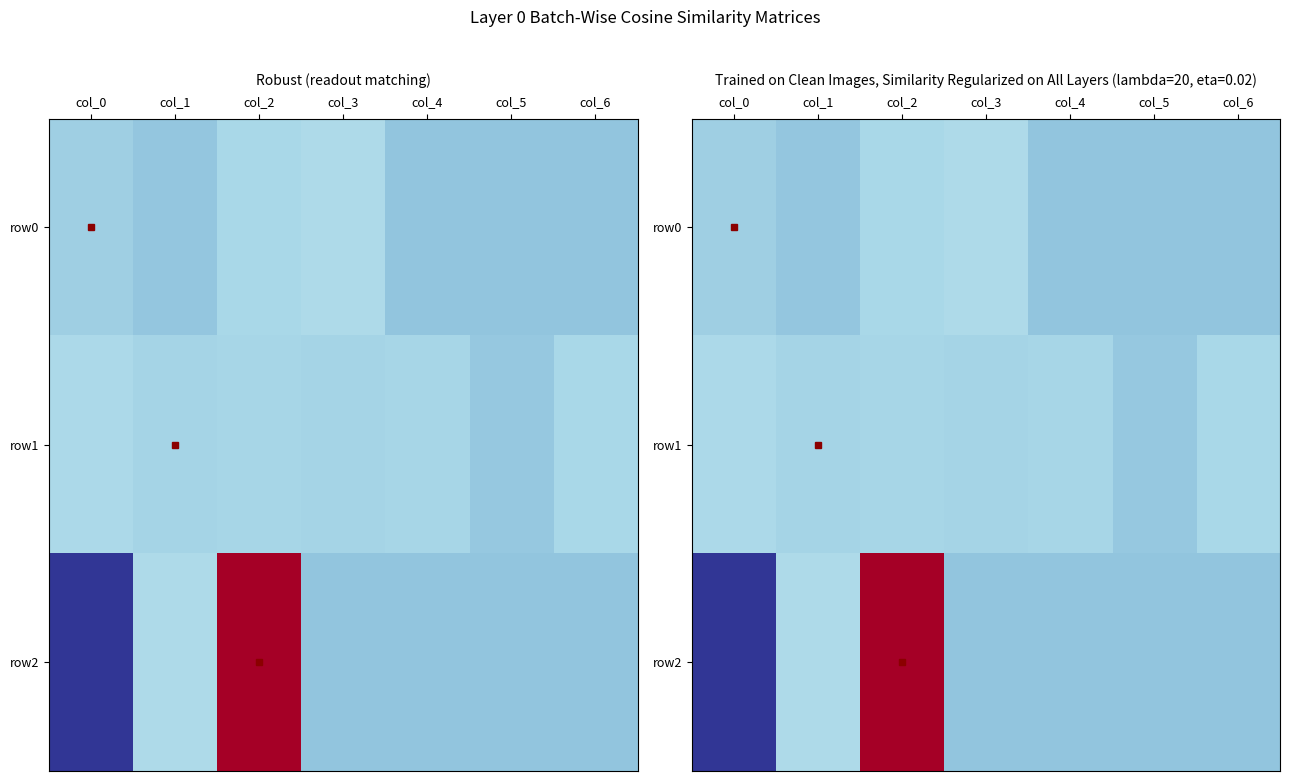

What is the difference between the row0 values at col_3 and col_2?

2.0